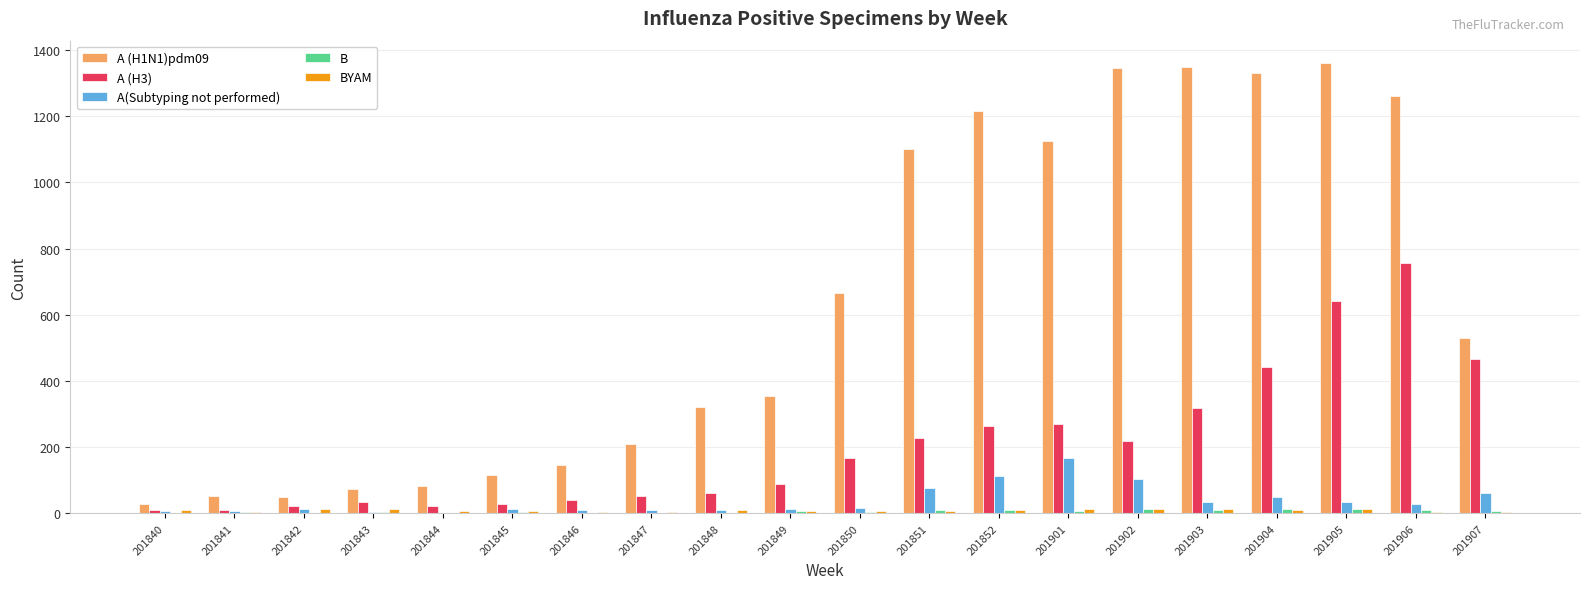

Which series has the largest total across all categories?

A (H1N1)pdm09